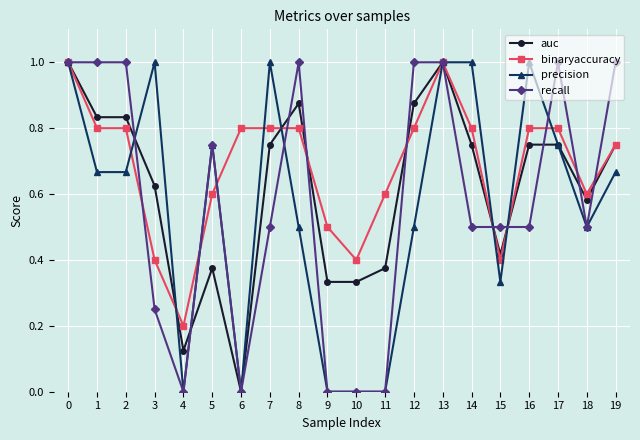

Is it true that recall equals 0.8 at 5?

True